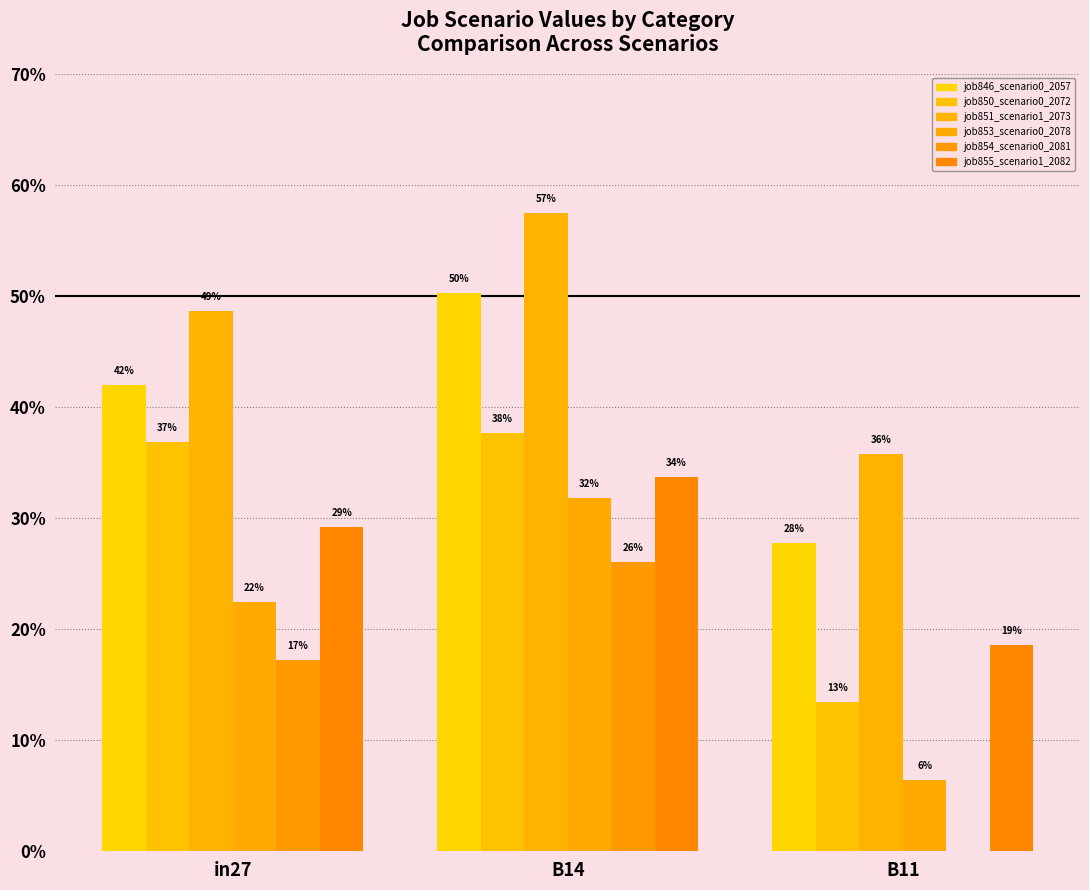

The job851_scenario1_2073 series shows 0.7 at in27. True or false?

False